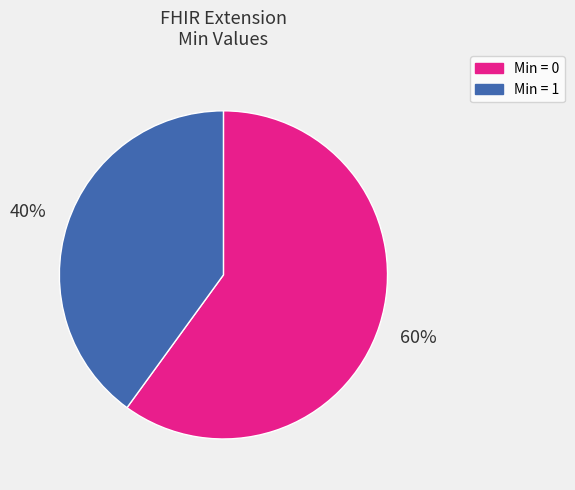

True or false: Min = 0 accounts for 60% of the total.

True